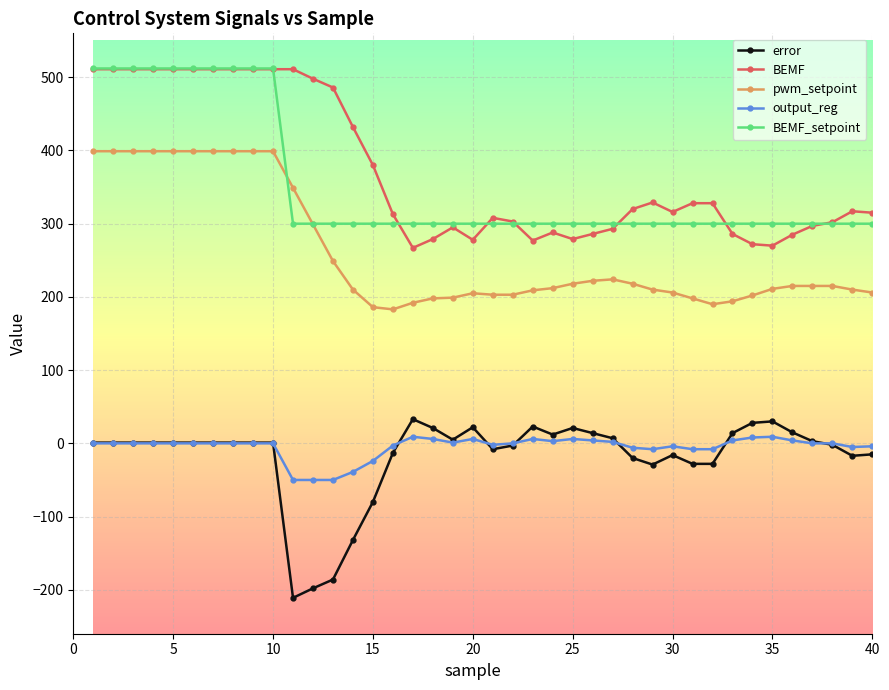

What is the lowest value of the BEMF_setpoint series?

300